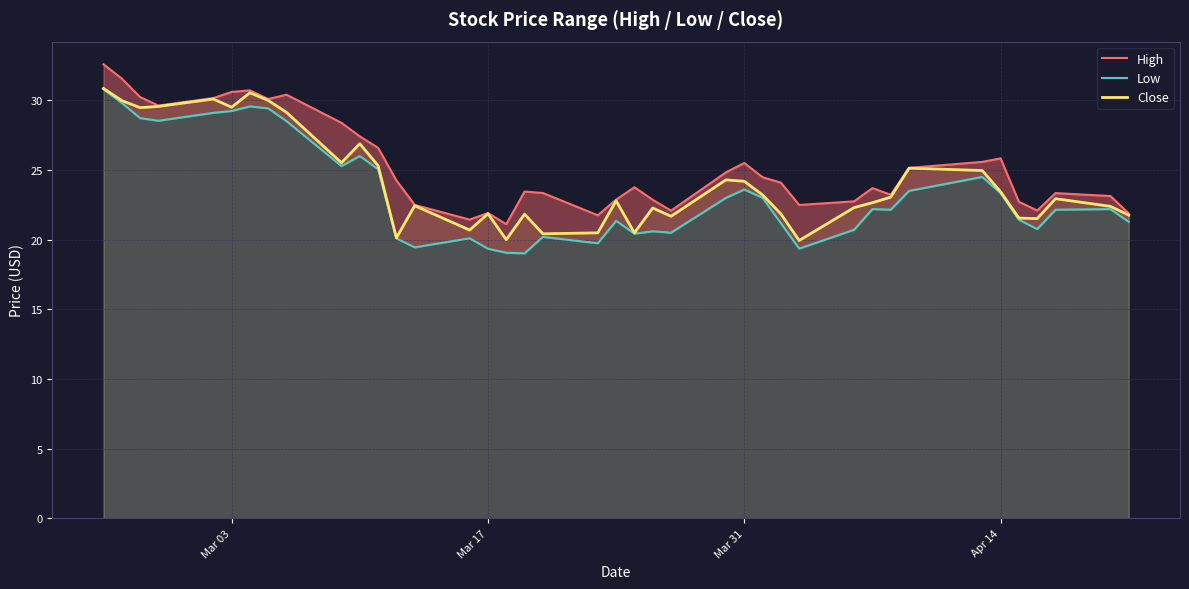

Rank the series by their average value, from lowest to highest.

Low, Close, High